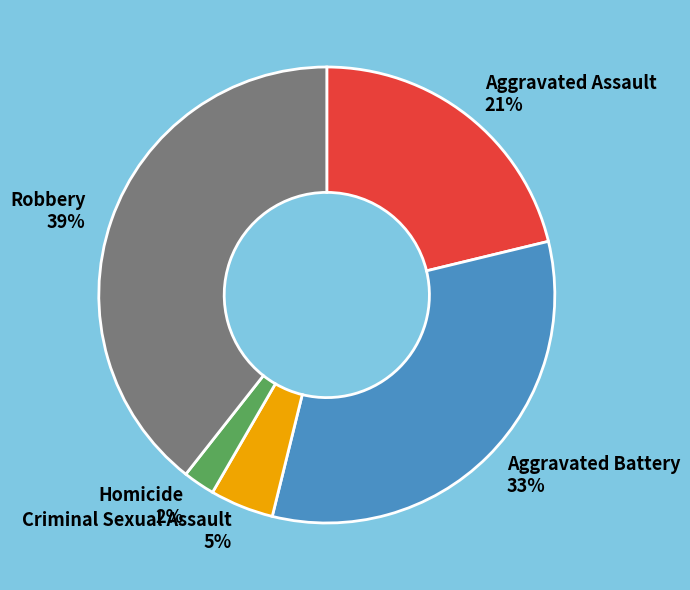

Which slice is the smallest?

Homicide